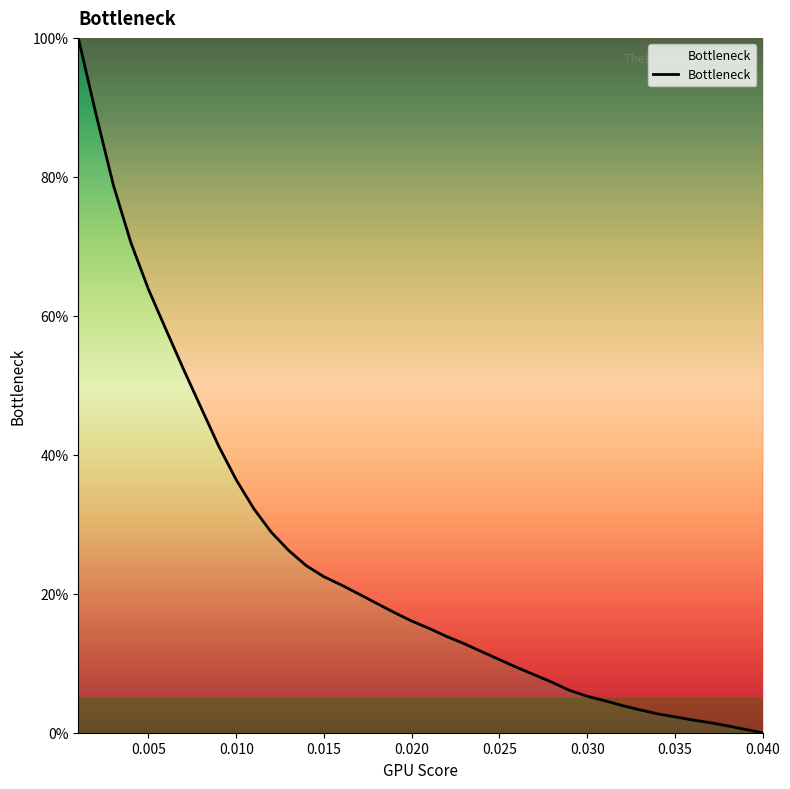

What is the difference between the maximum and minimum values?

100.0